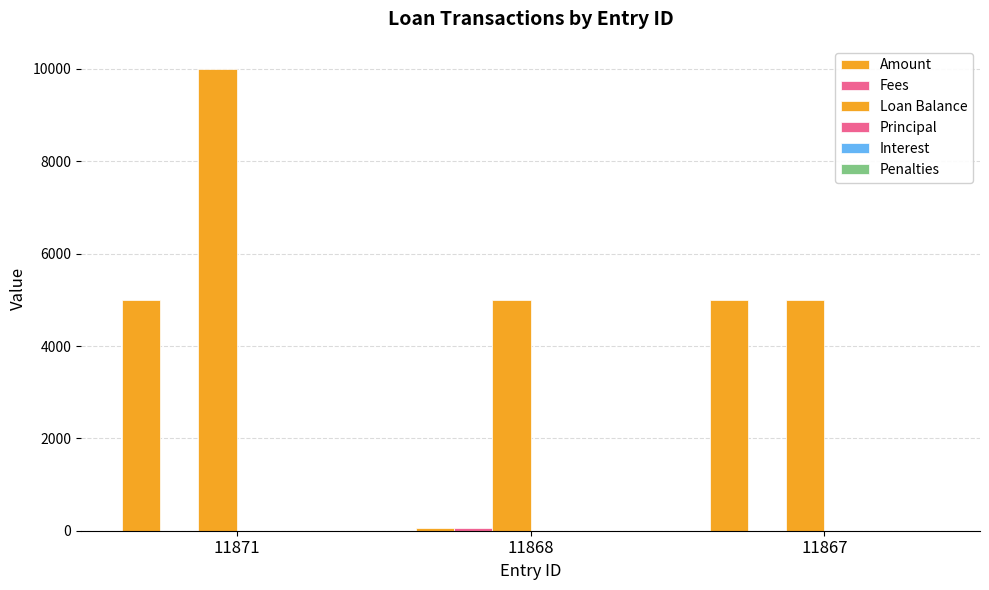

What is the approximate value of Loan Balance at 11868?

5000